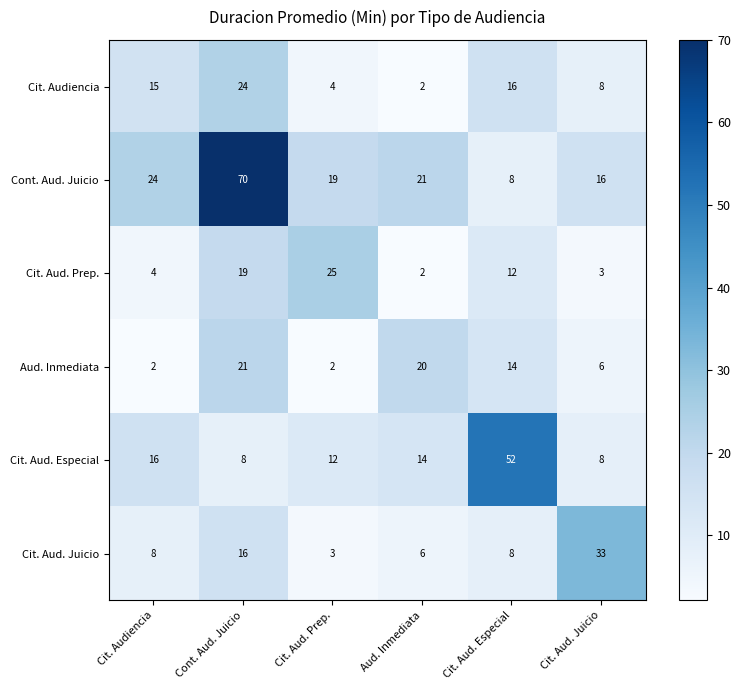

At which category is the sum across all series the highest?

Cont. Aud. Juicio